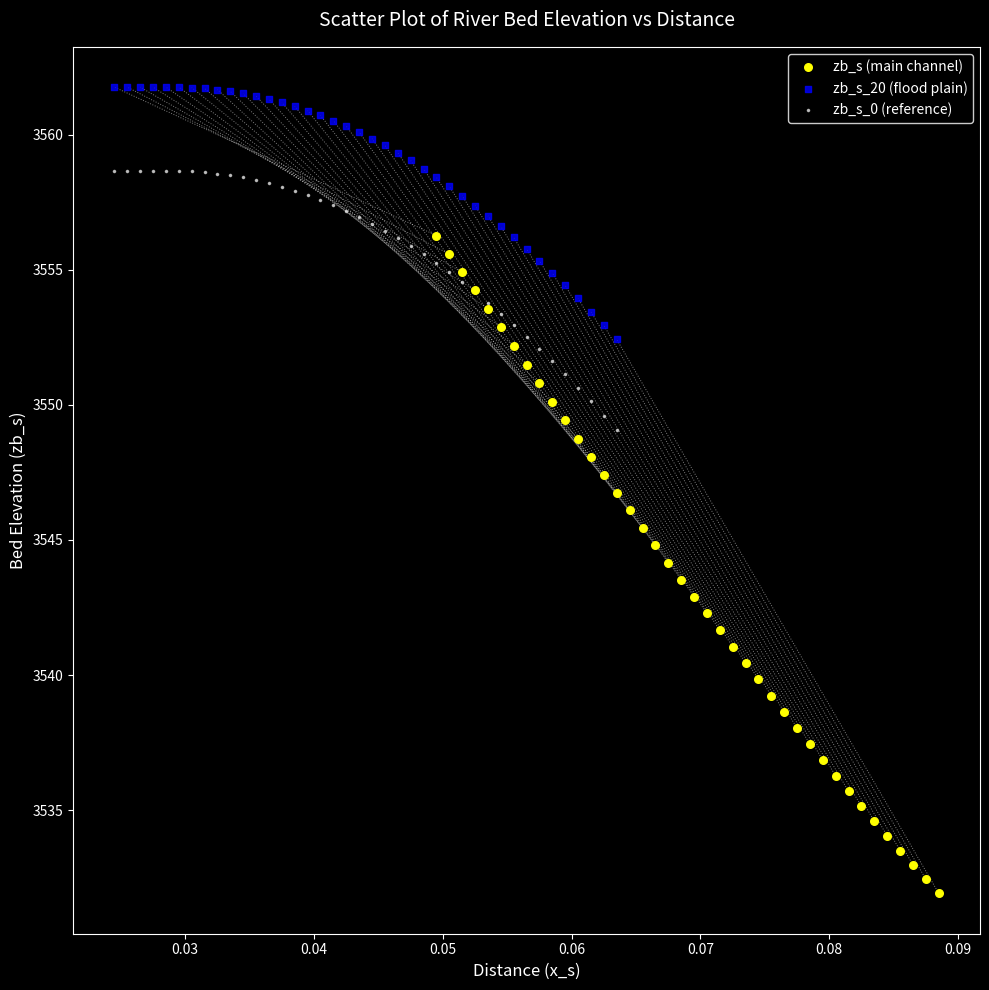

Which series has the largest Y range (max minus min)?

zb_s (main channel)